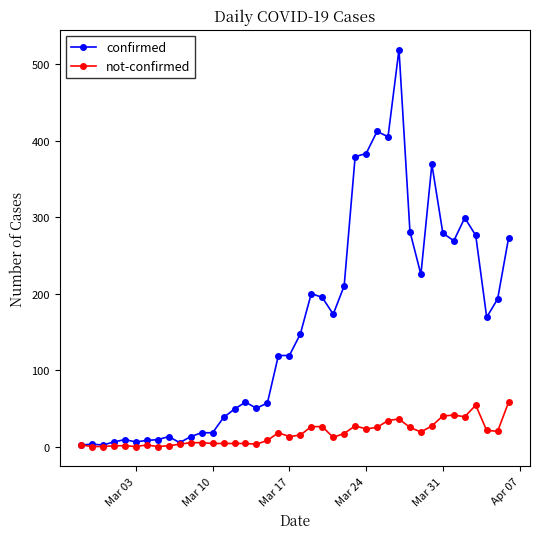

What is the maximum value shown in the chart?

519